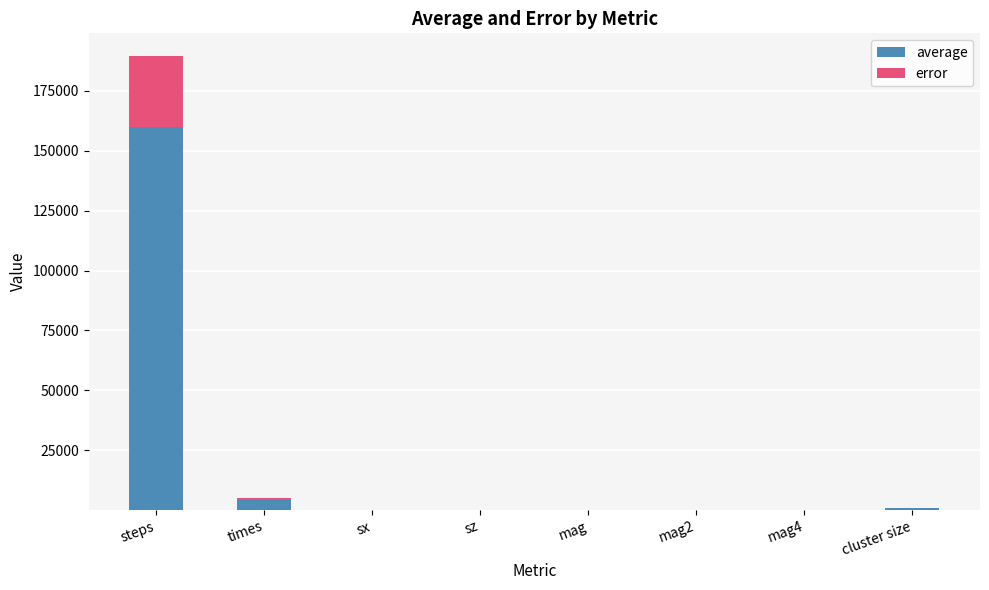

How many bars are there in total?

16